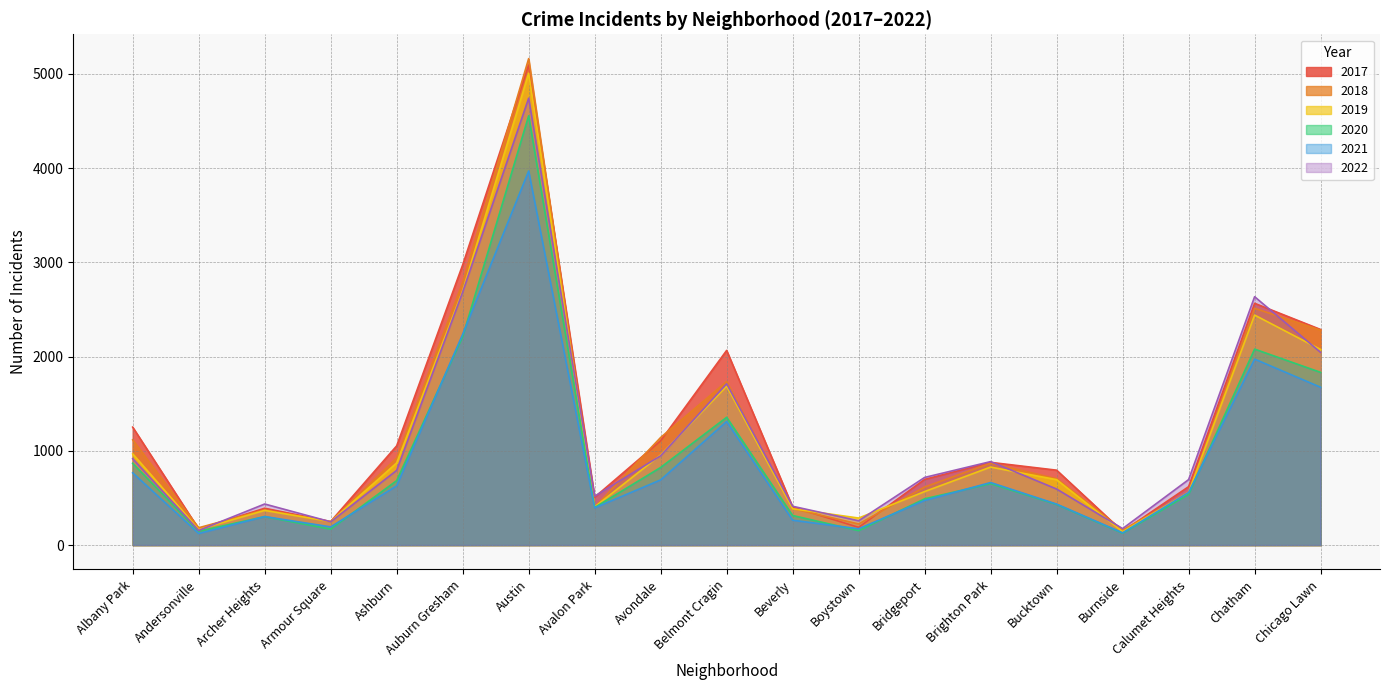

At which category is the sum across all series the highest?

Austin